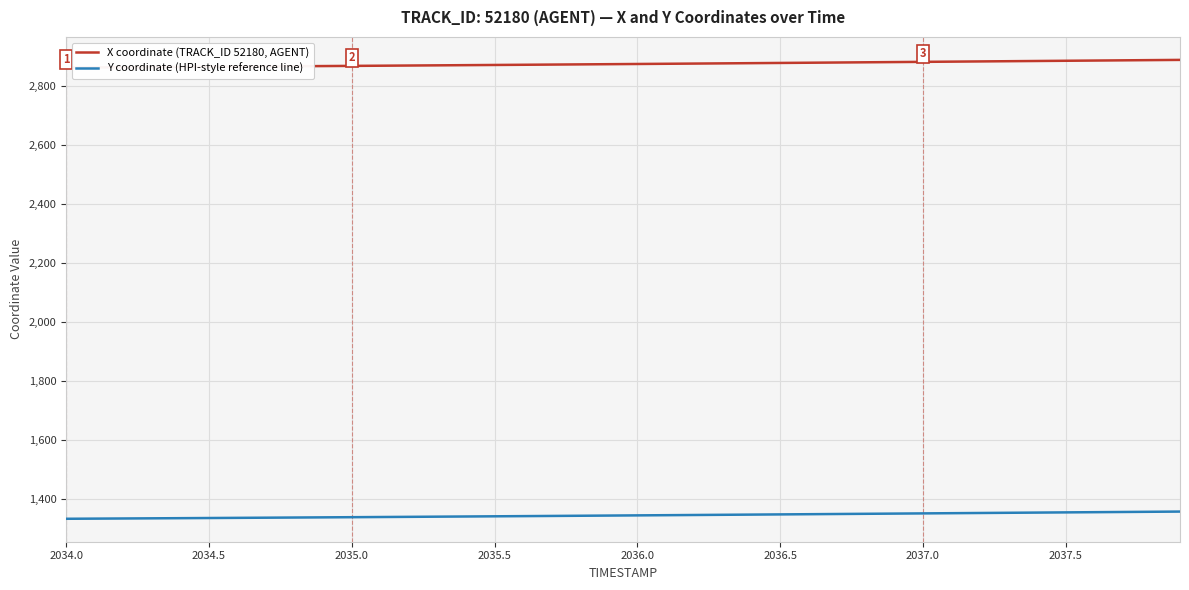

True or false: Y coordinate (HPI-style reference line) and X coordinate (TRACK_ID 52180, AGENT) cross at least once.

False